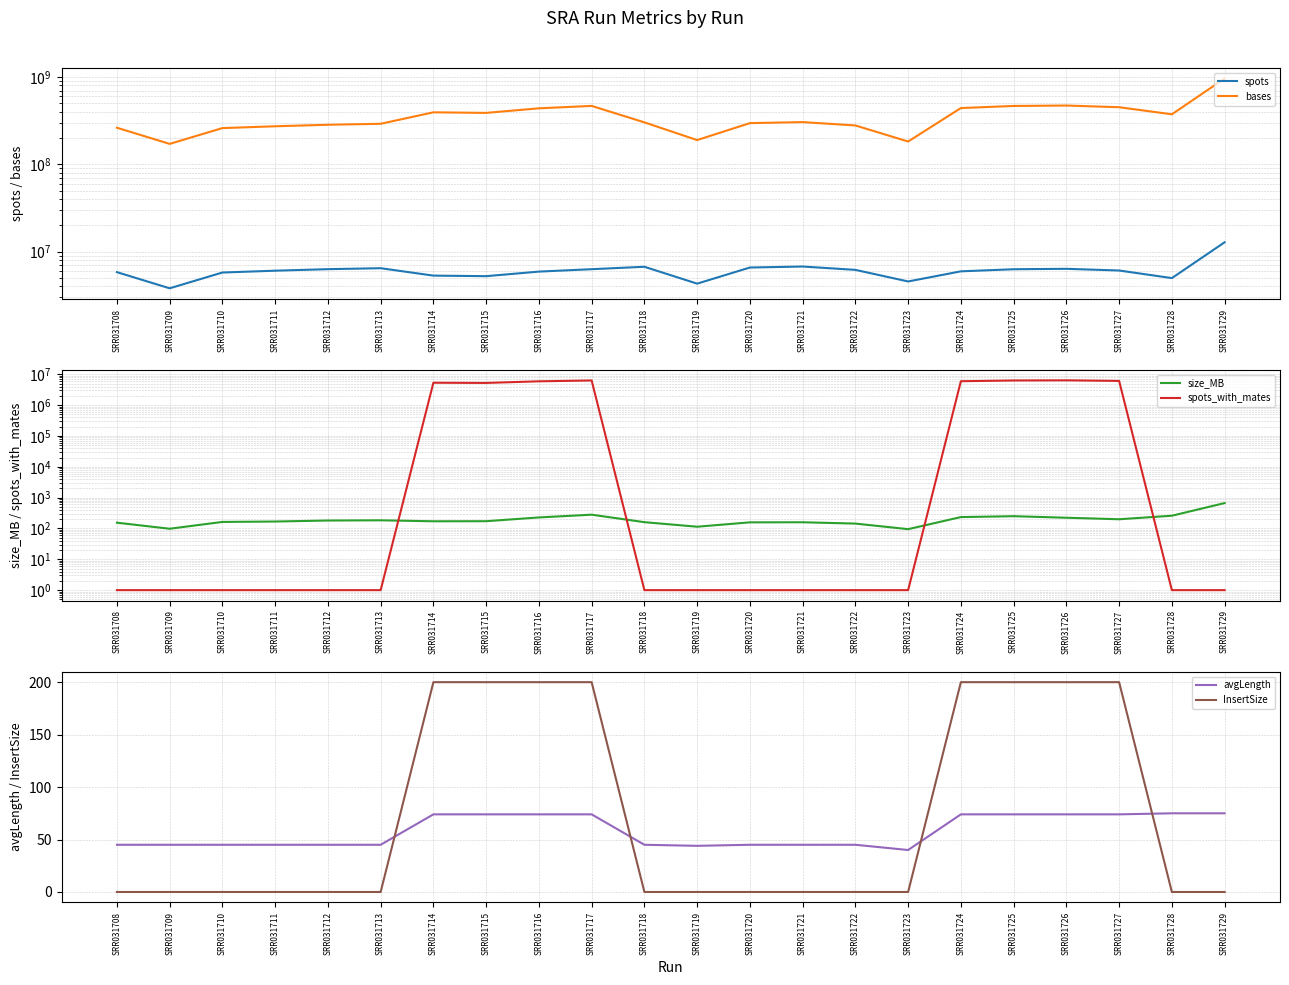

True or false: avgLength has more than 2 points higher than both neighbors.

False